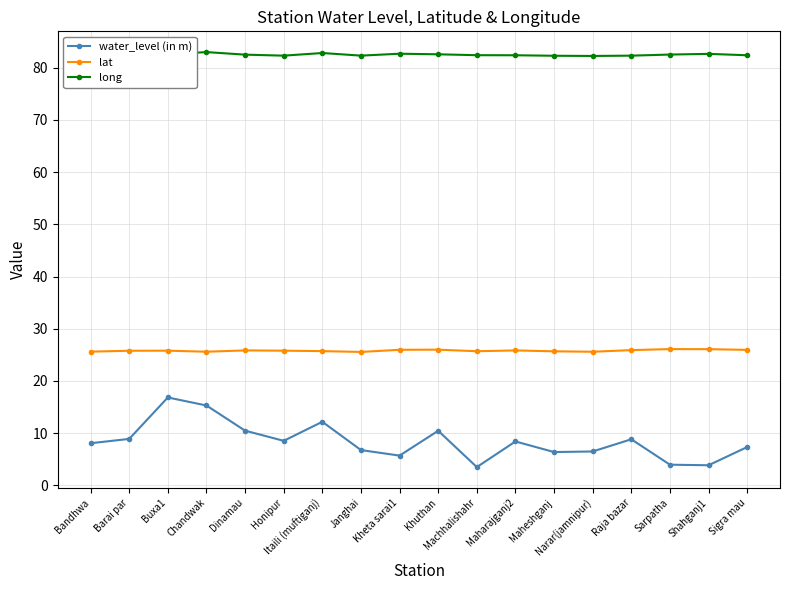

True or false: water_level (in m) and lat intersect in this chart.

False